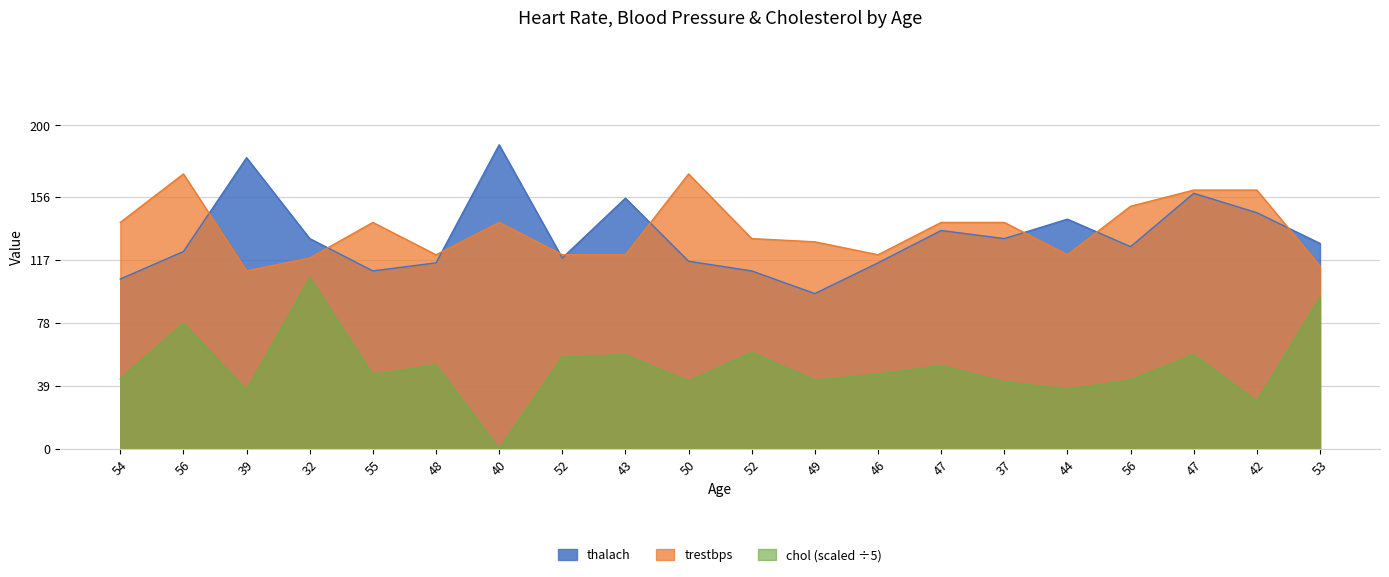

What is the highest value of the trestbps series?

170.0